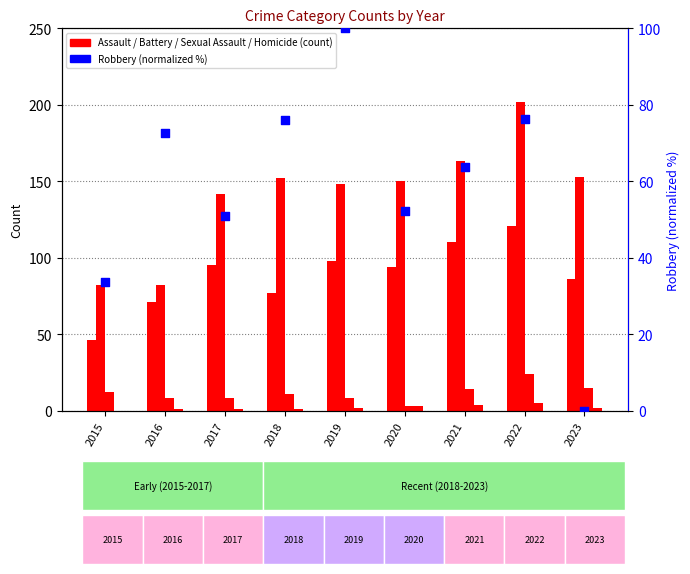

Which series reaches the minimum Y coordinate?

Homicide